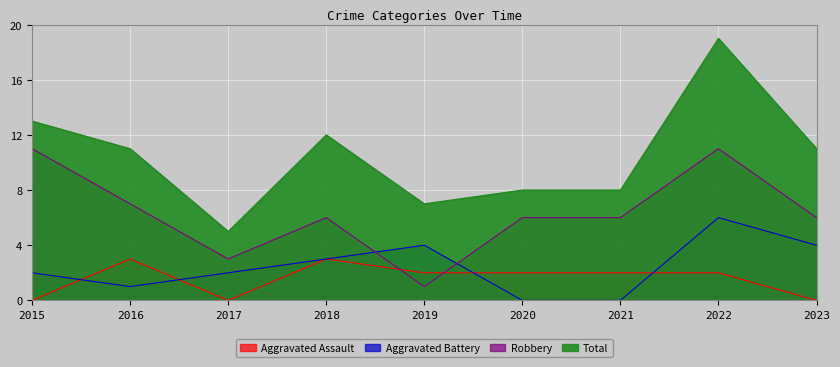

Which series has the largest range (max minus min)?

Total